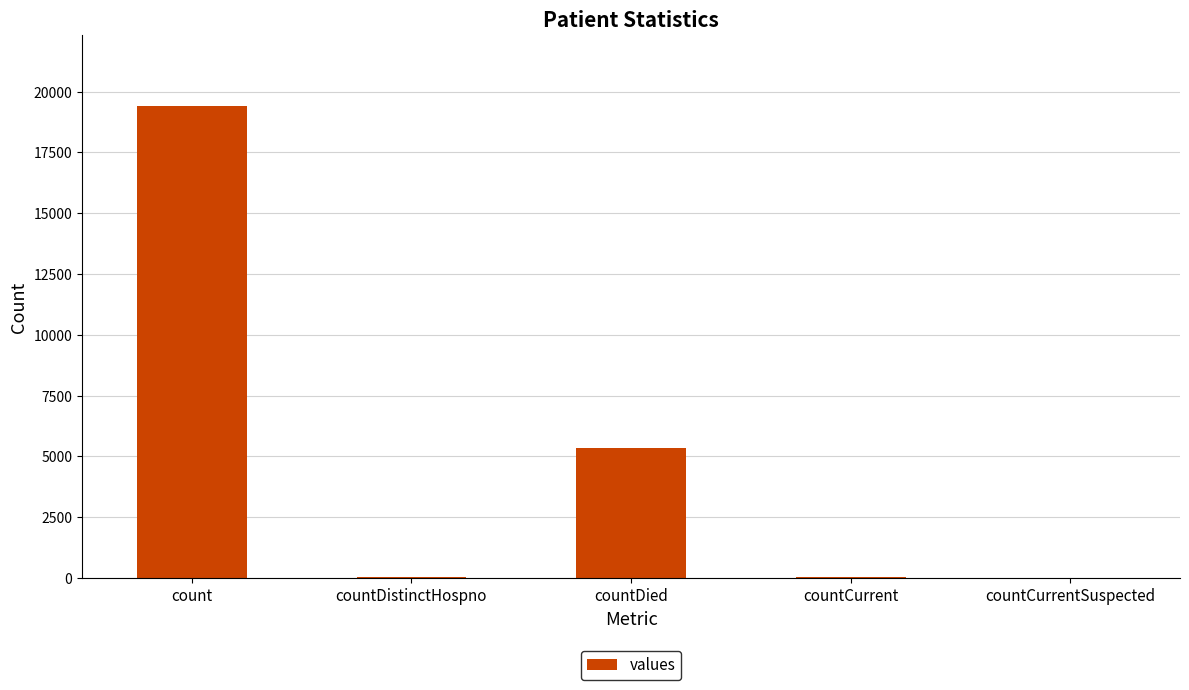

Which has a higher value, count or countDied?

count